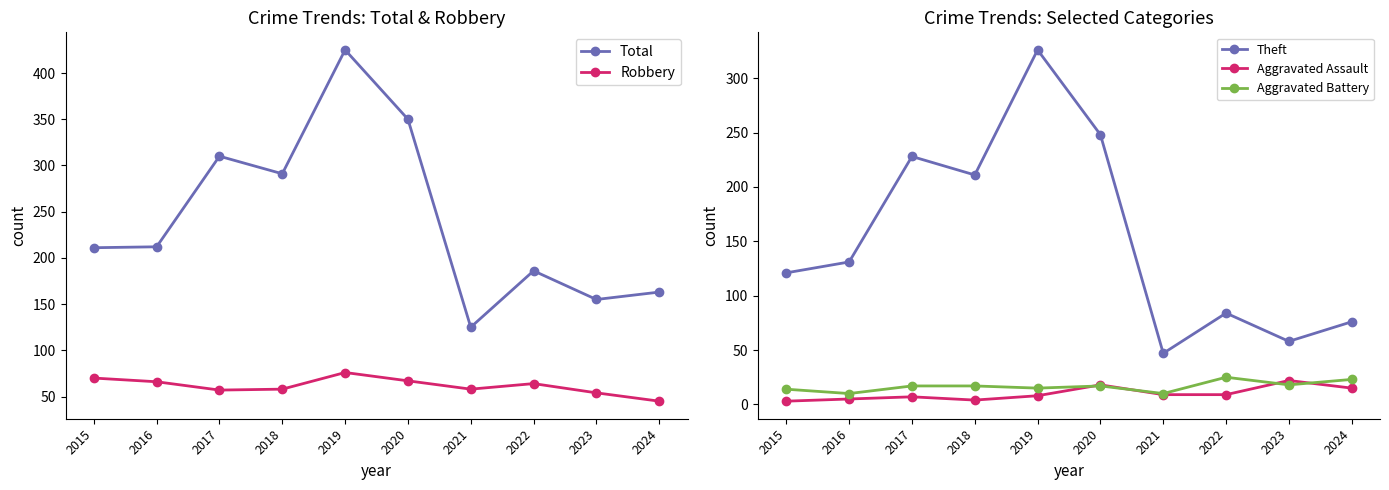

How many values in the Theft series exceed 131?

4